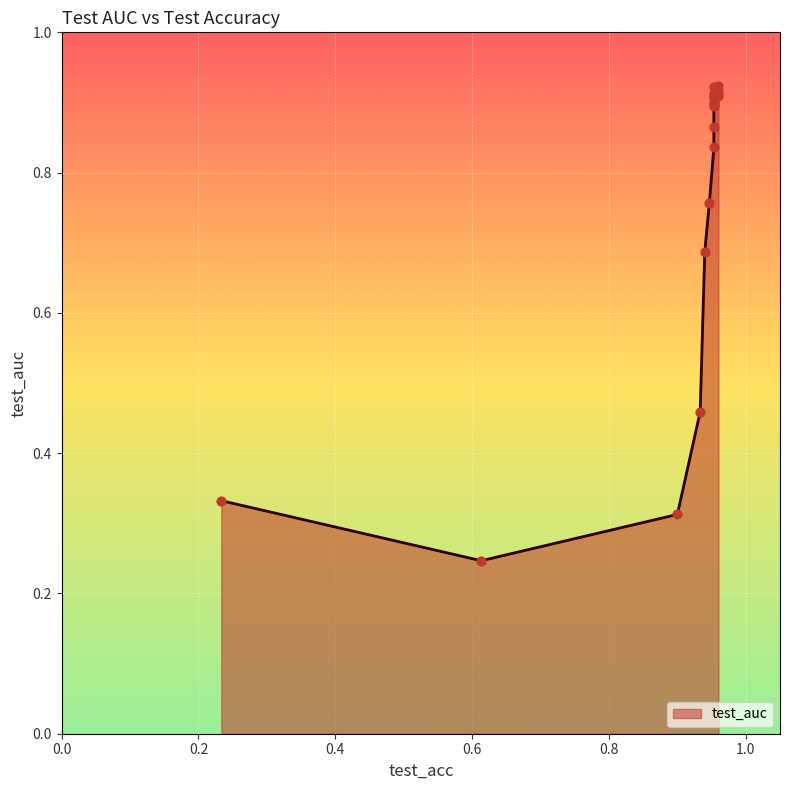

What is the change in value from 0.9 to 0.96?

+0.6